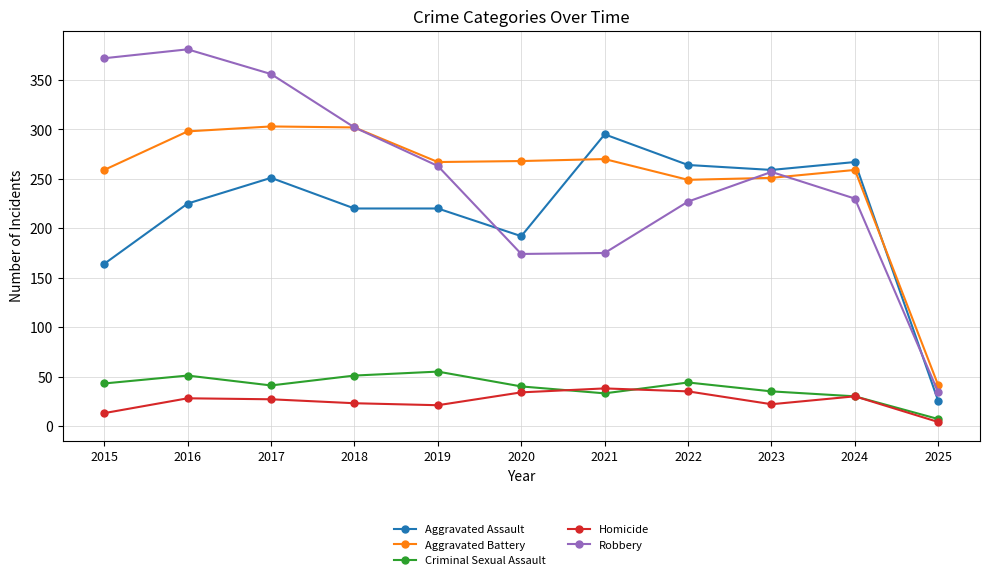

True or false: Homicide and Robbery cross at least once.

False